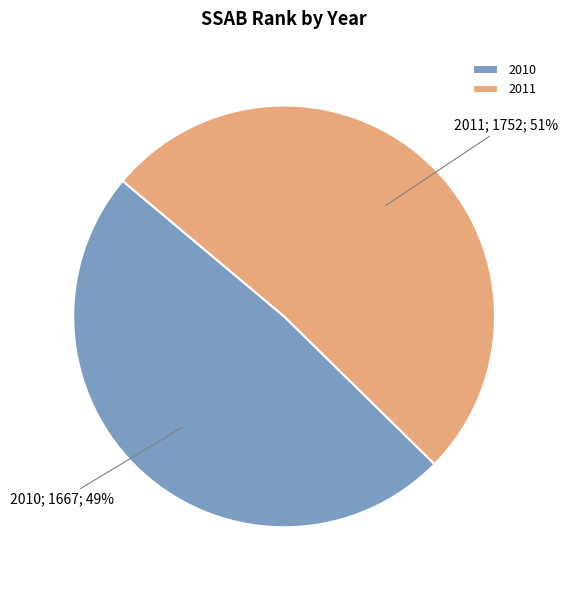

To the nearest percent, what is the average slice percentage?

50%